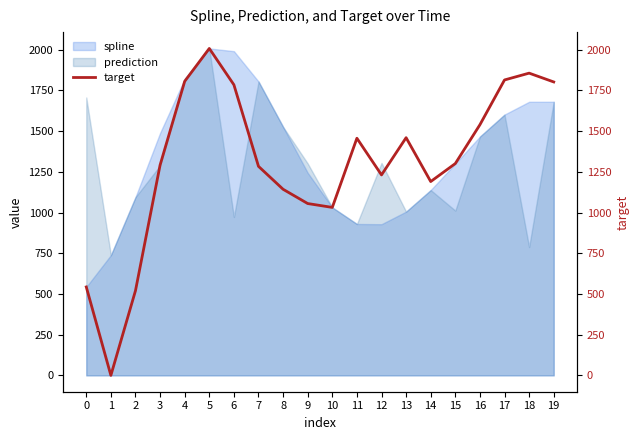

Reading right to left, extract all data points from this chart.

19=1802.2	18=1856.3	17=1814.5	16=1539.5	15=1301.0	14=1190.5	13=1459.9	12=1231.2	11=1456.5	10=1031.7	9=1055.4	8=1143.0	7=1283.9	6=1784.9	5=2007.9	4=1806.0	3=1291.6	2=520.3	1=0.0	0=543.1